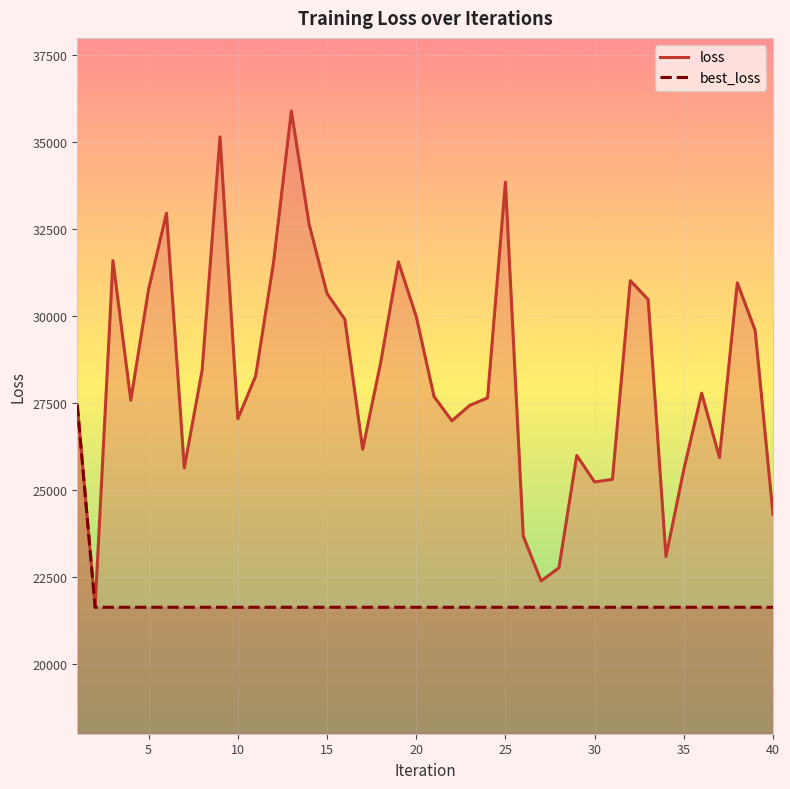

The value of loss at 30 is 25236.9. True or false?

True